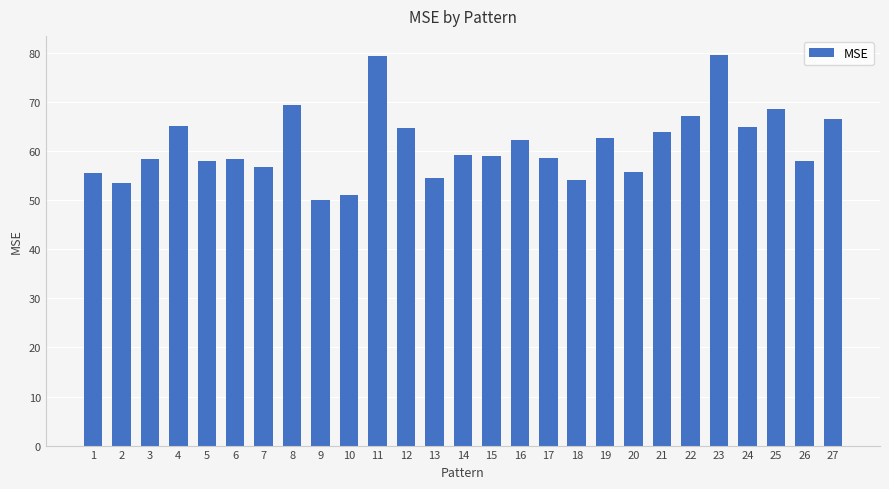

True or false: the data shows 62.3 at 16.

True